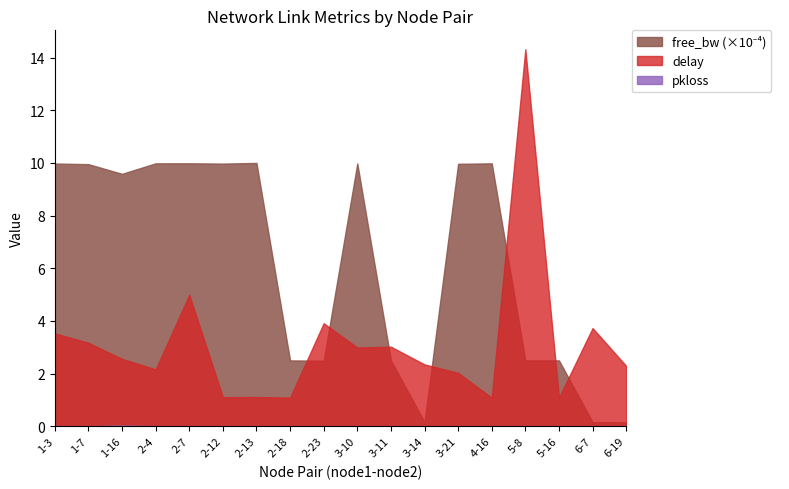

Which category has the lowest value across all series?

1-3